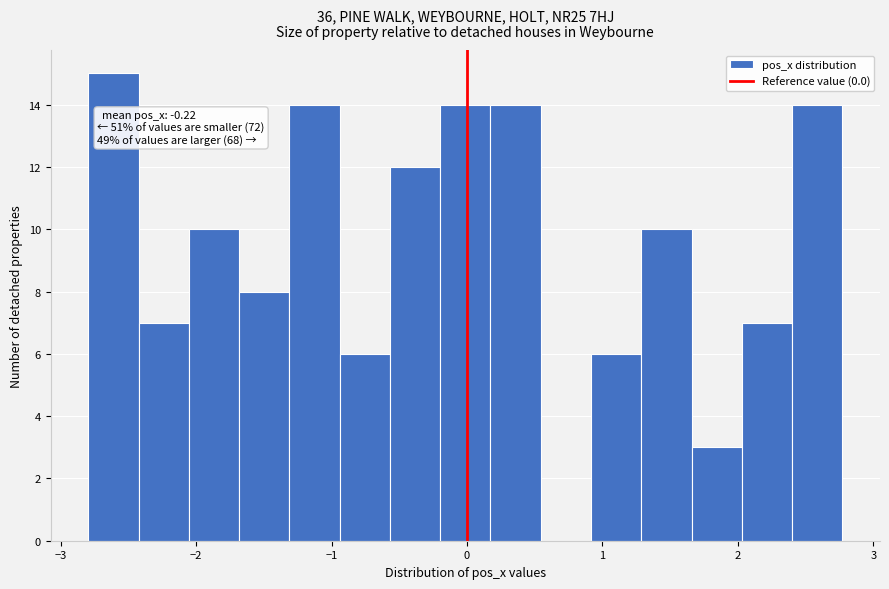

Around what value on the x-axis is the tallest bar? Give the approximate position of its centre, as read against the axis.

-2.6